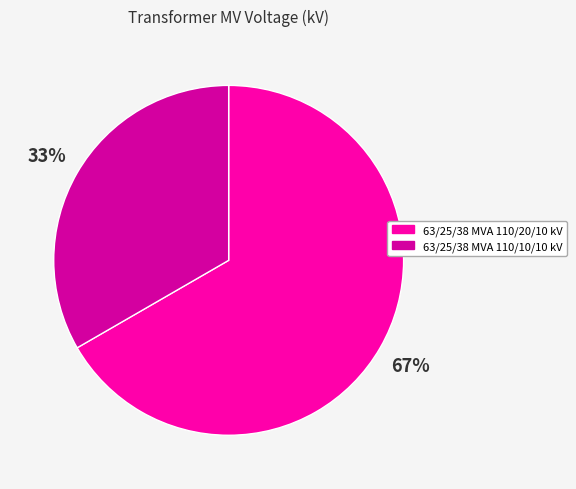

Count the number of slices in the pie.

2